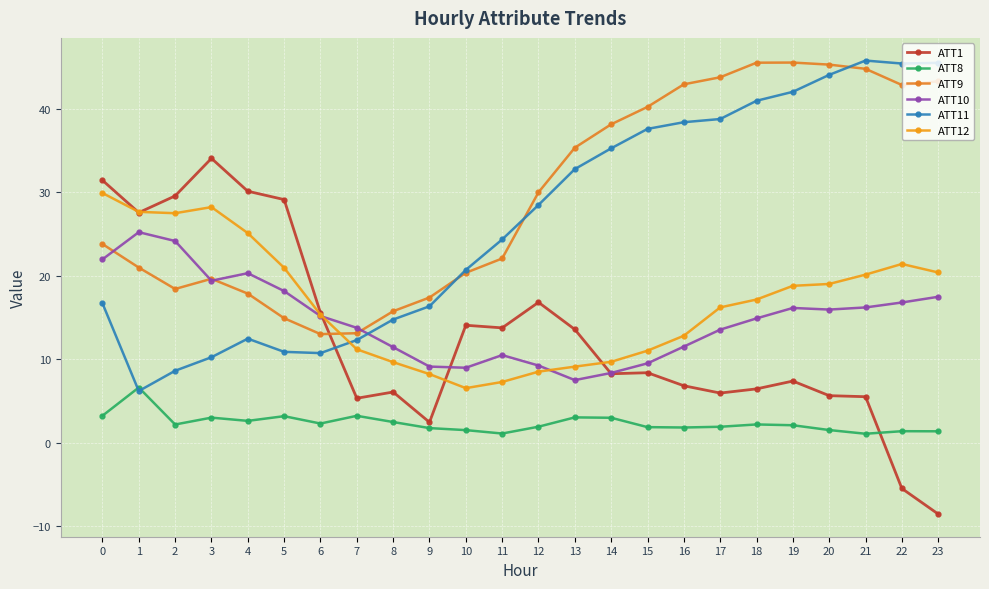

Which series has the largest total across all categories?

ATT9